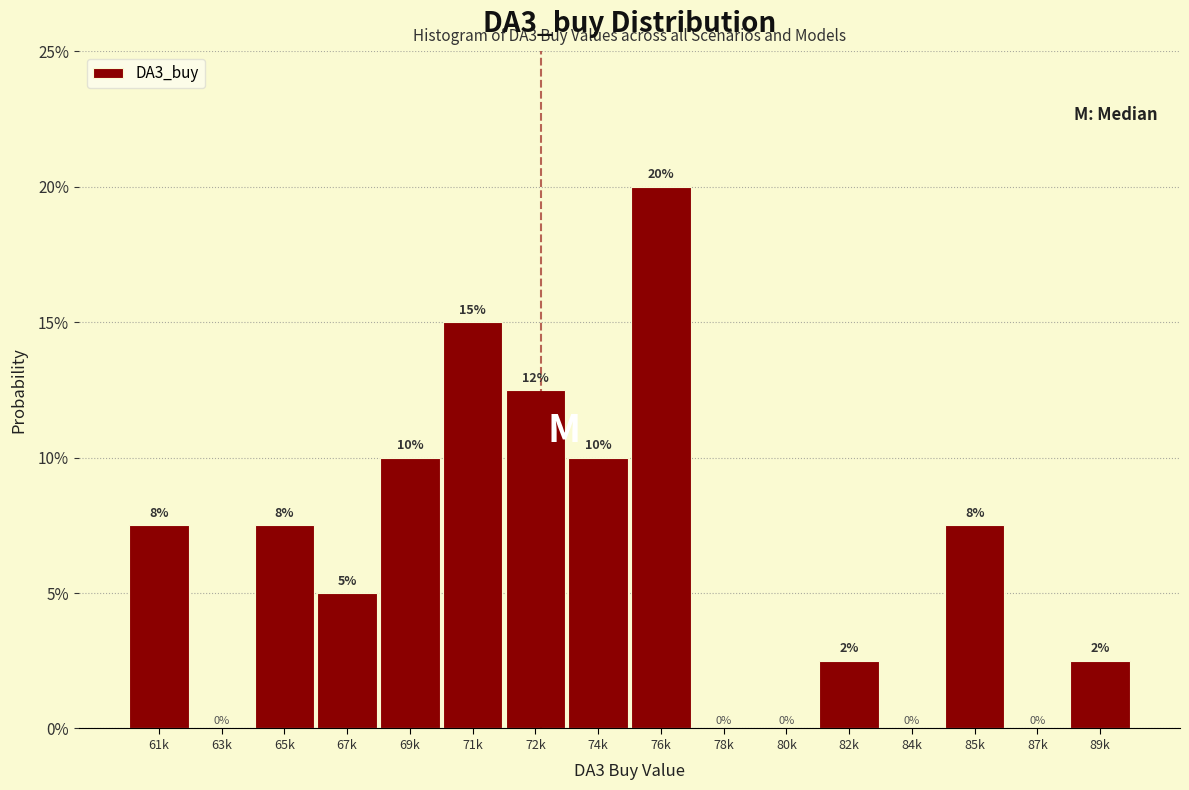

Are the bars horizontal?

No